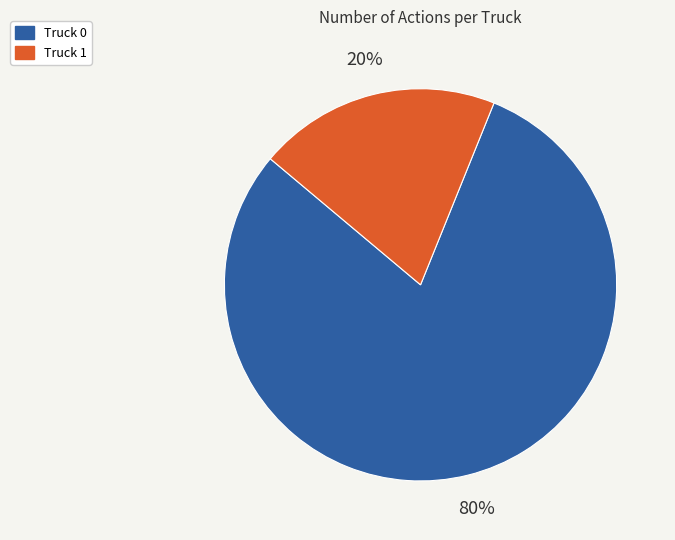

The Truck 0 slice represents 80% of the pie. True or false?

True